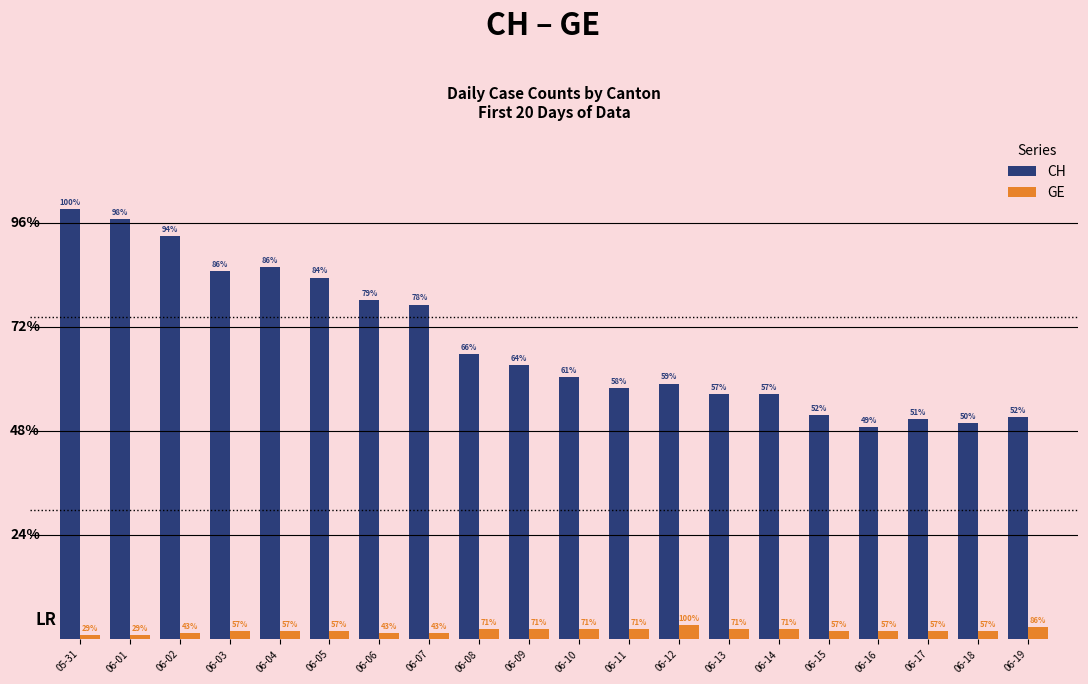

Does the chart contain any negative values?

No